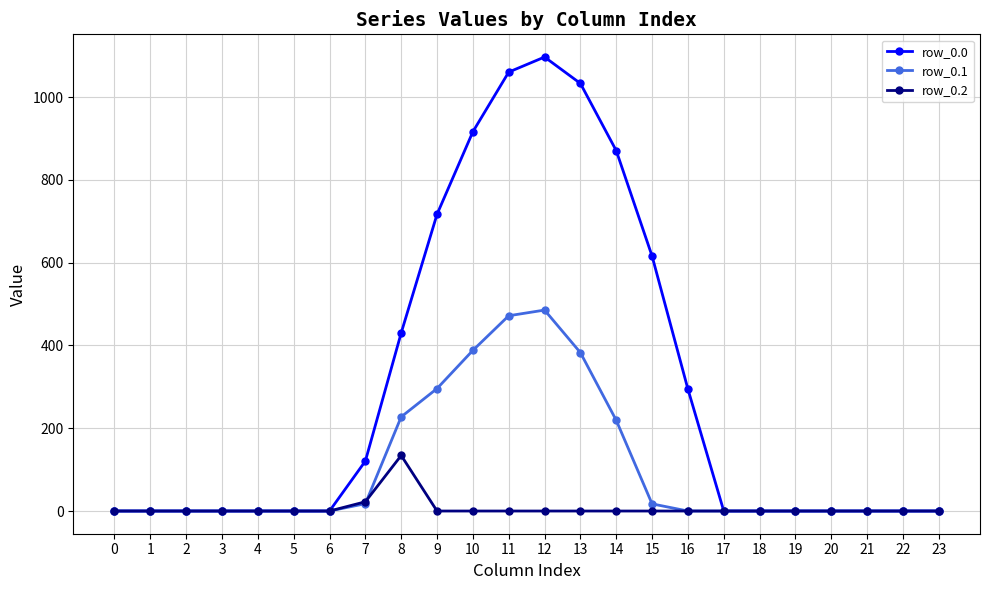

At how many categories does at least one series exceed 374?

8